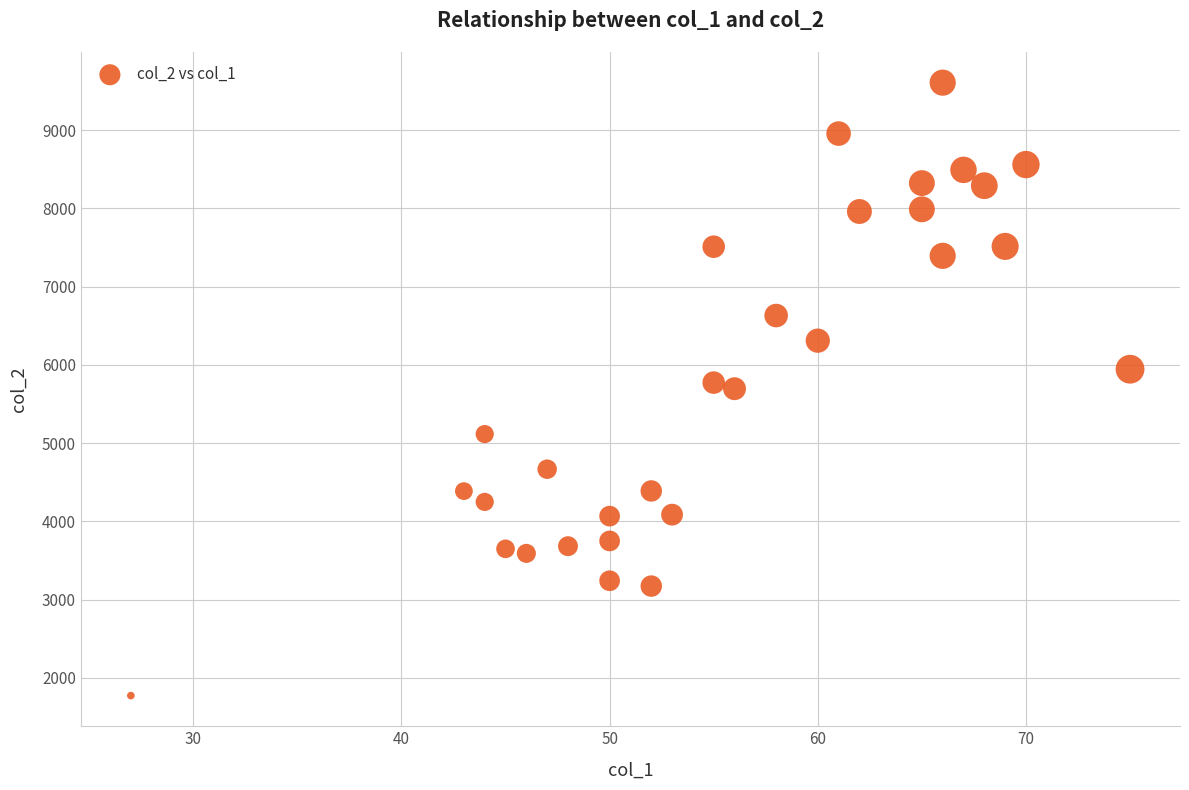

What is the range of X values (max minus min)?

48